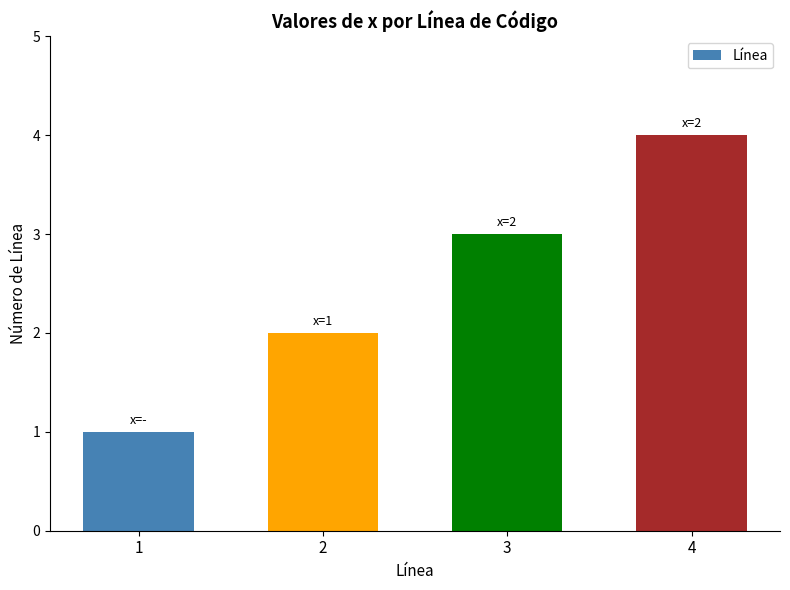

List the labels in order of value, largest first.

4, 3, 2, 1